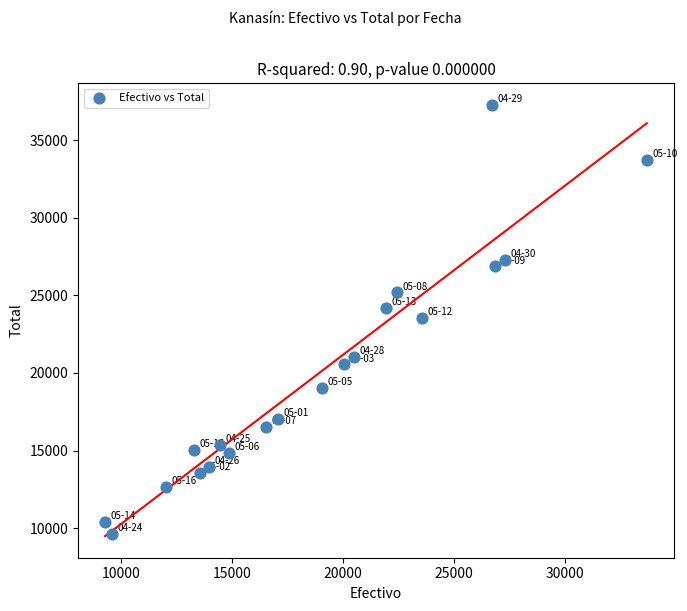

What is the range of X values (max minus min)?

24403.0